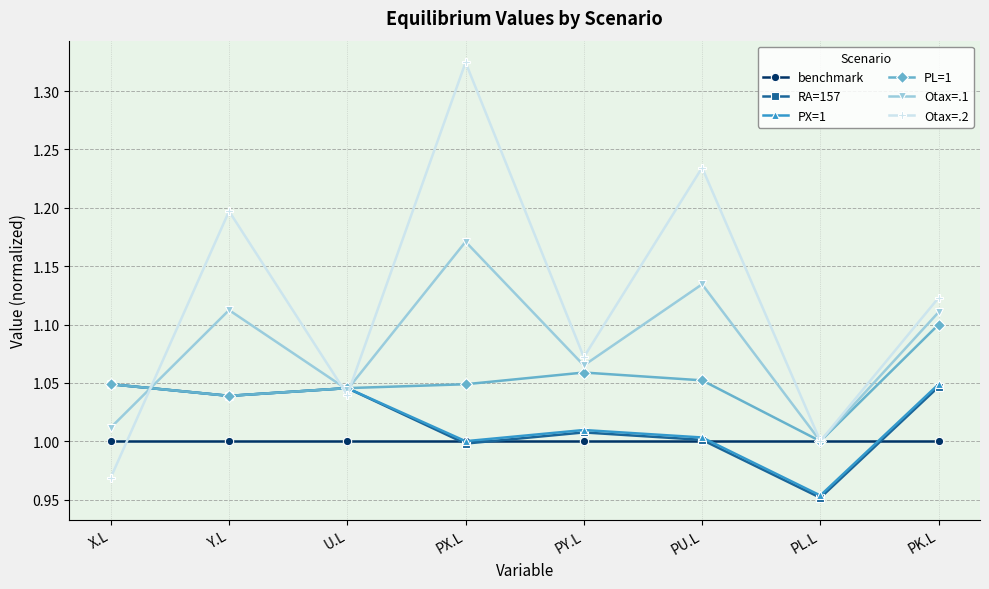

How many PL=1 values are between 1 and 2?

8